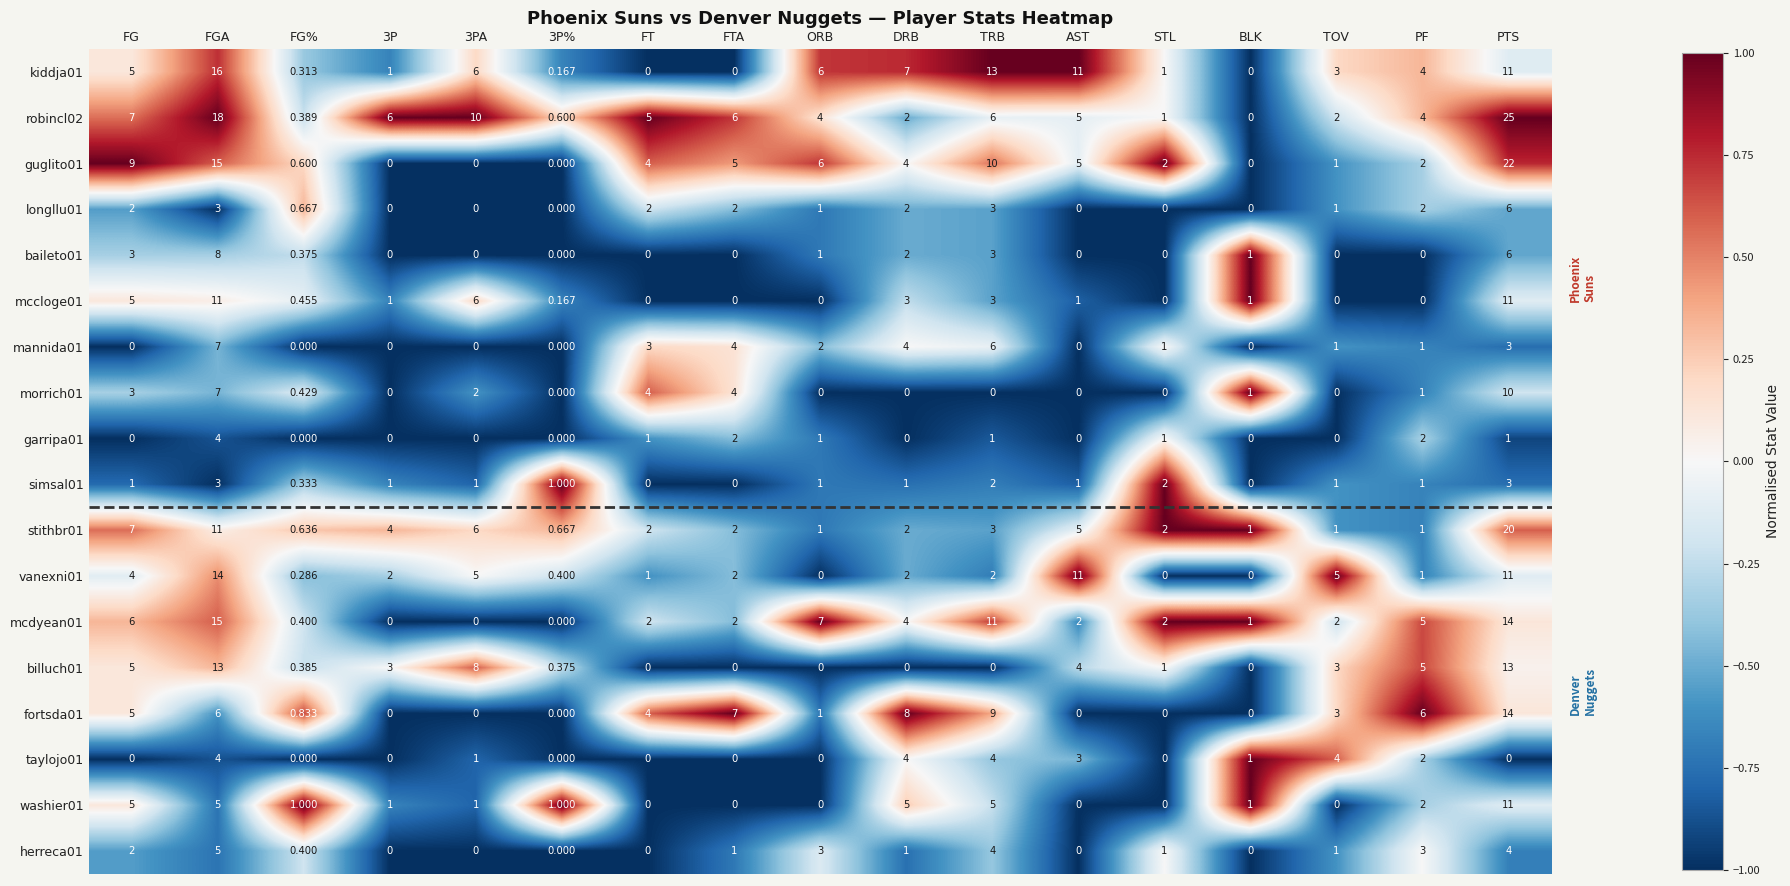

Which label corresponds to the largest value in the chart?

PTS